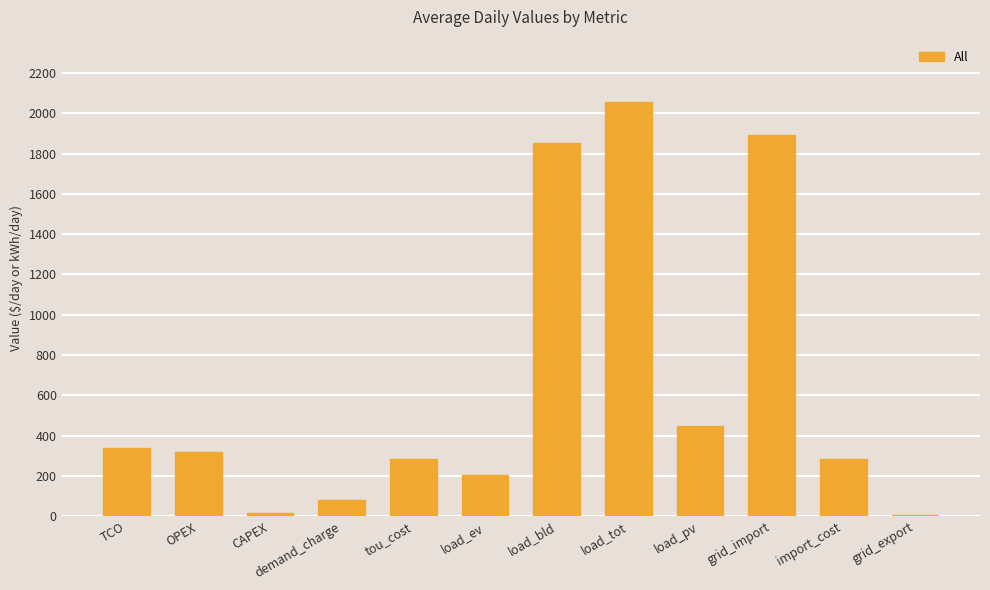

Where does the data first go above 318?

TCO